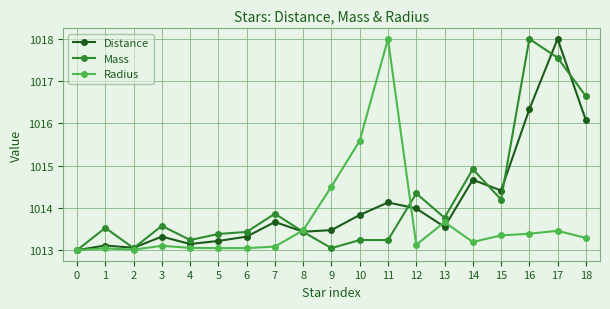

What is the difference between the highest and lowest values at 11?

4.8